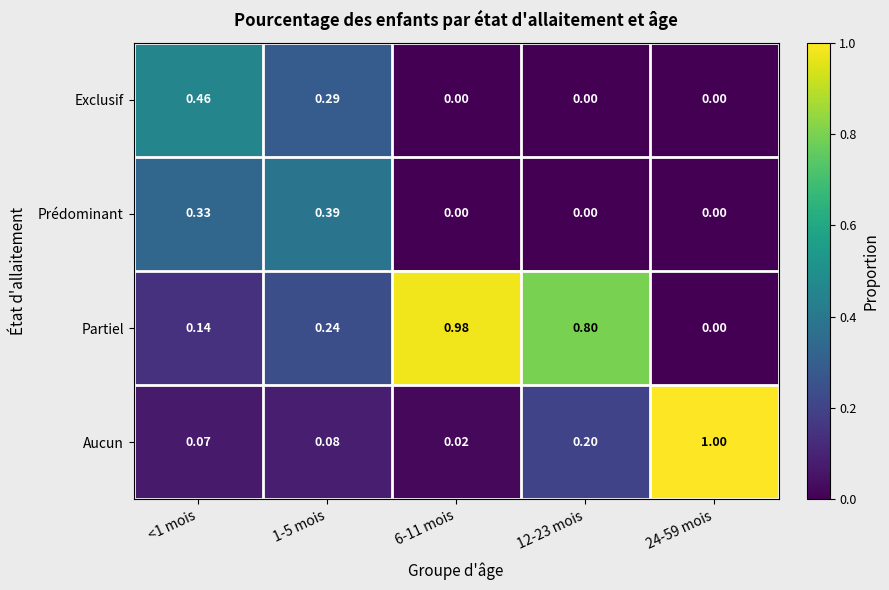

Count the number of categories in the chart.

5